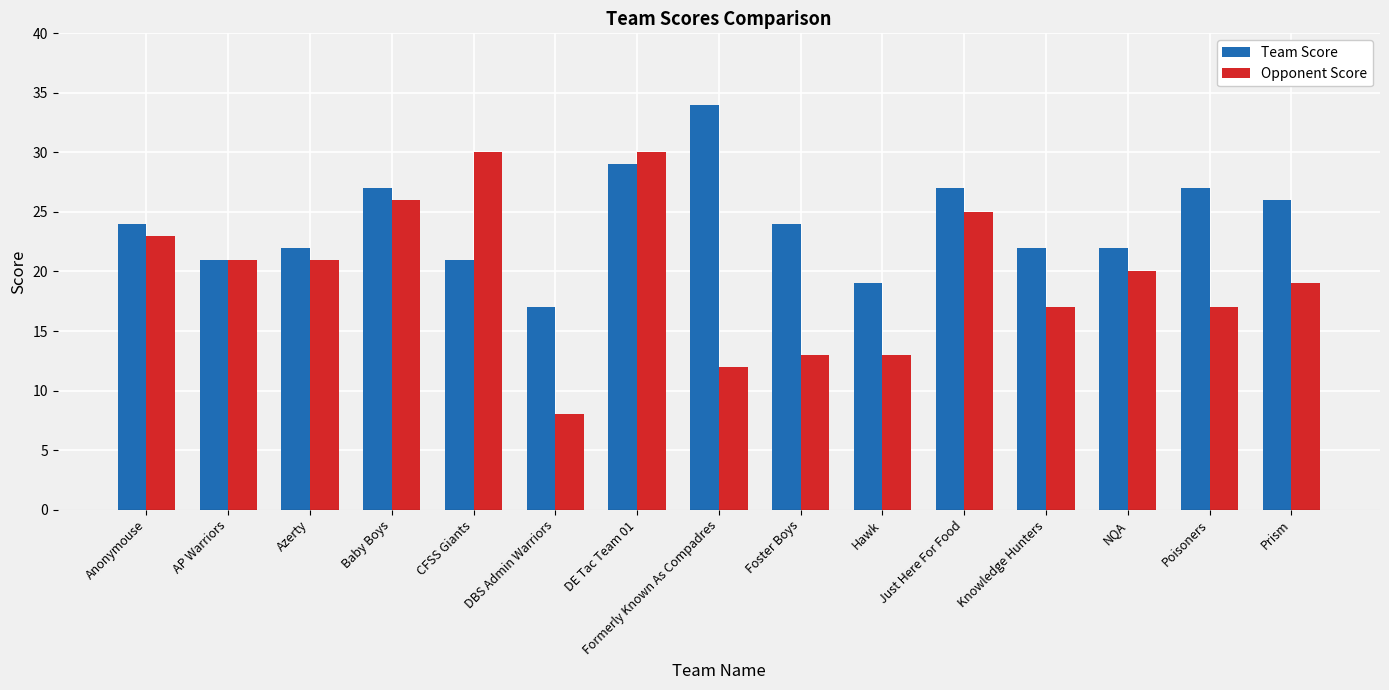

Rank the series by their maximum value, from highest to lowest.

Team Score, Opponent Score